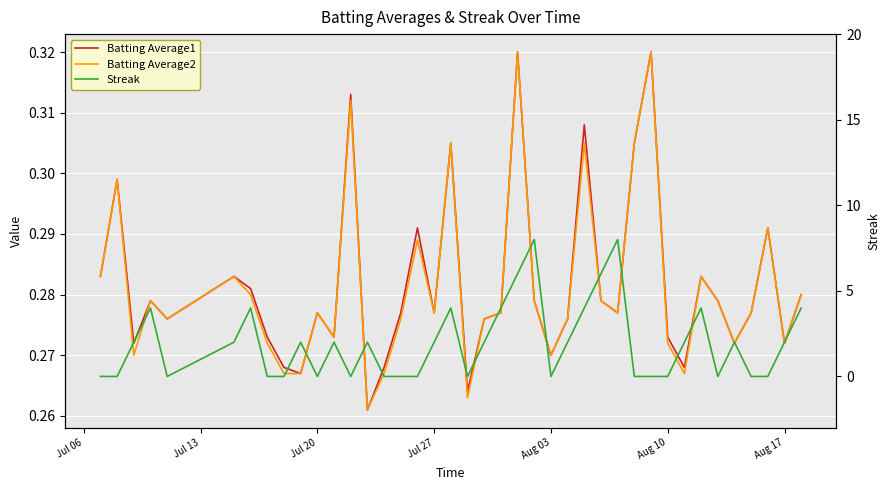

True or false: Batting Average1 has more than 0 points higher than both neighbors.

True